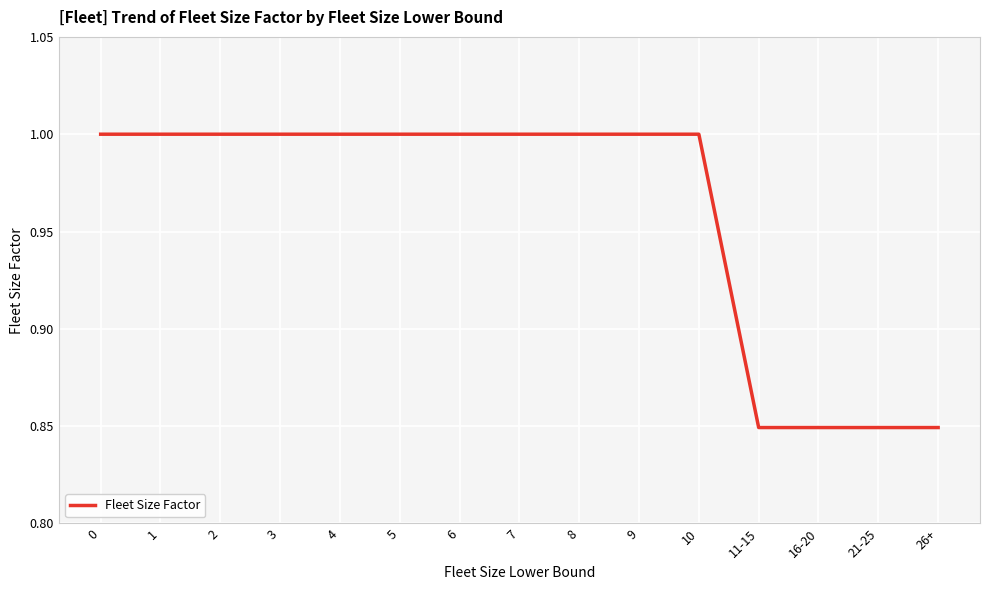

What position from the right is 26+?

1